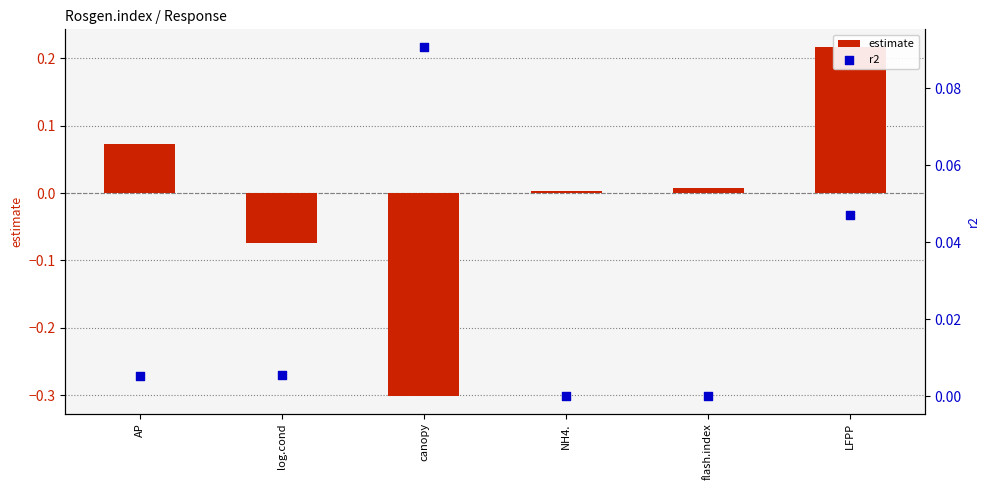

Which series reaches the maximum Y coordinate?

estimate